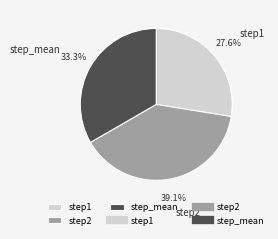

Between step1 and step_mean, which is larger?

step_mean